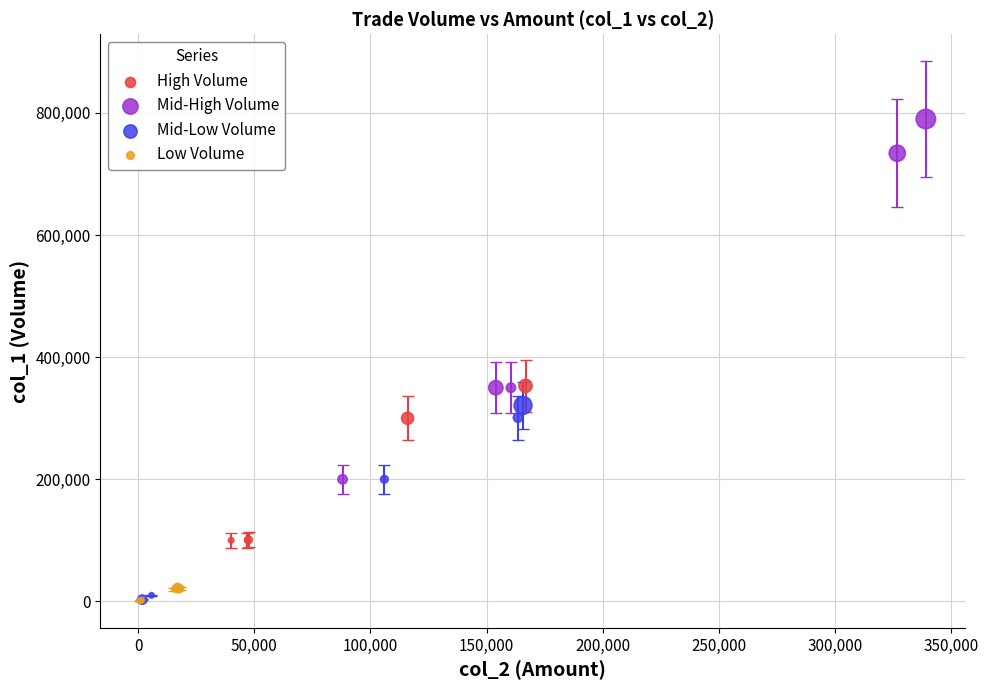

Which series has the widest spread of Y values?

Mid-High Volume